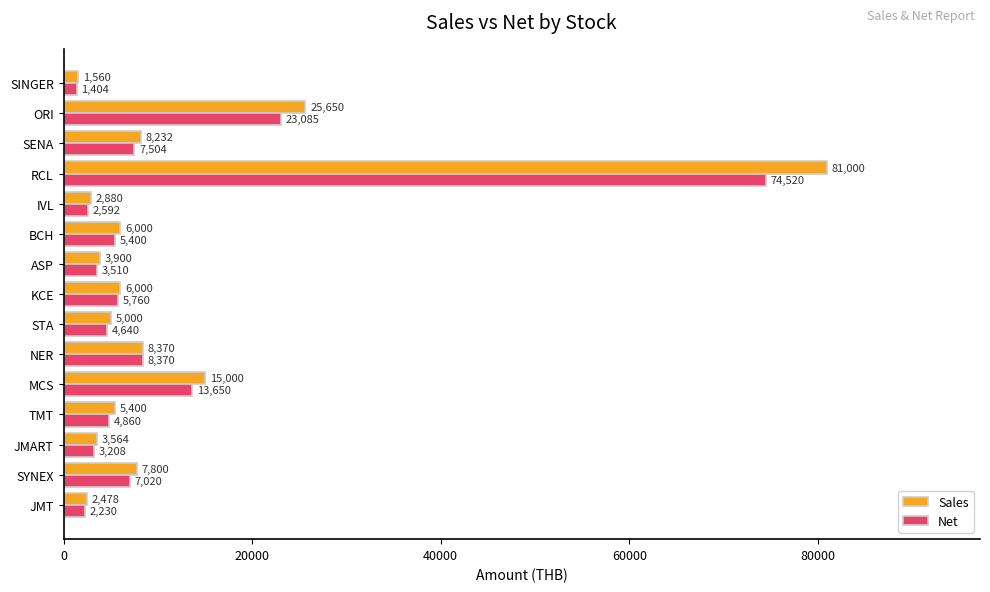

What are all the series names shown in the legend?

Sales, Net